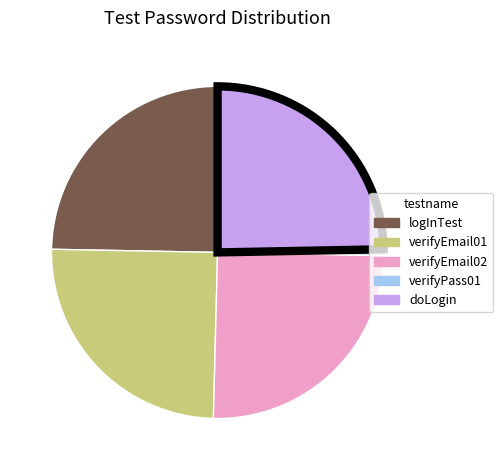

Count the number of slices in the pie.

5